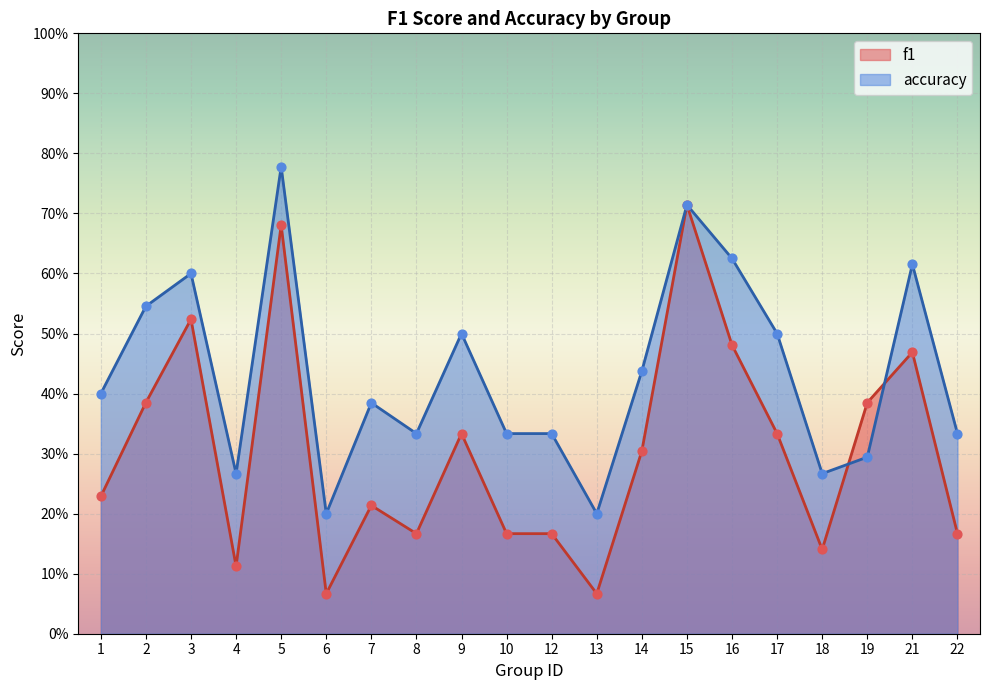

At which category is the sum across all series the highest?

5